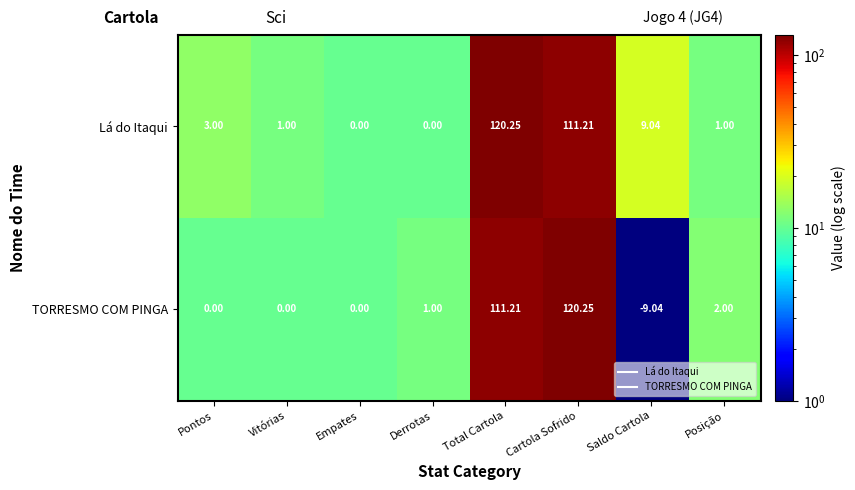

Rank the series by their average value, from highest to lowest.

Lá do Itaqui, TORRESMO COM PINGA